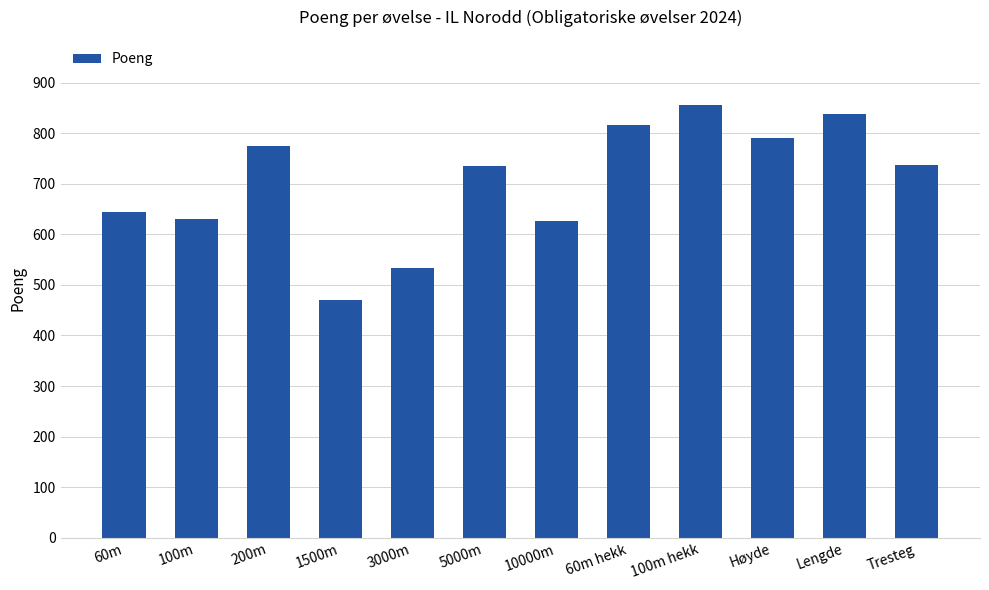

At which label does the data first exceed 737?

200m